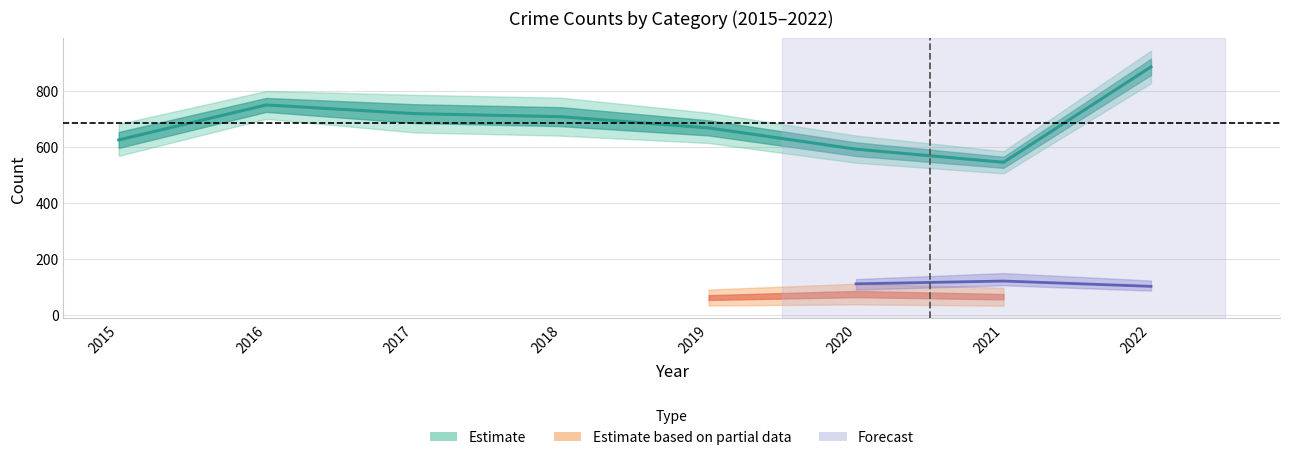

In Aggravated Assault, how many points are lower than both neighbors (excluding endpoints)?

2